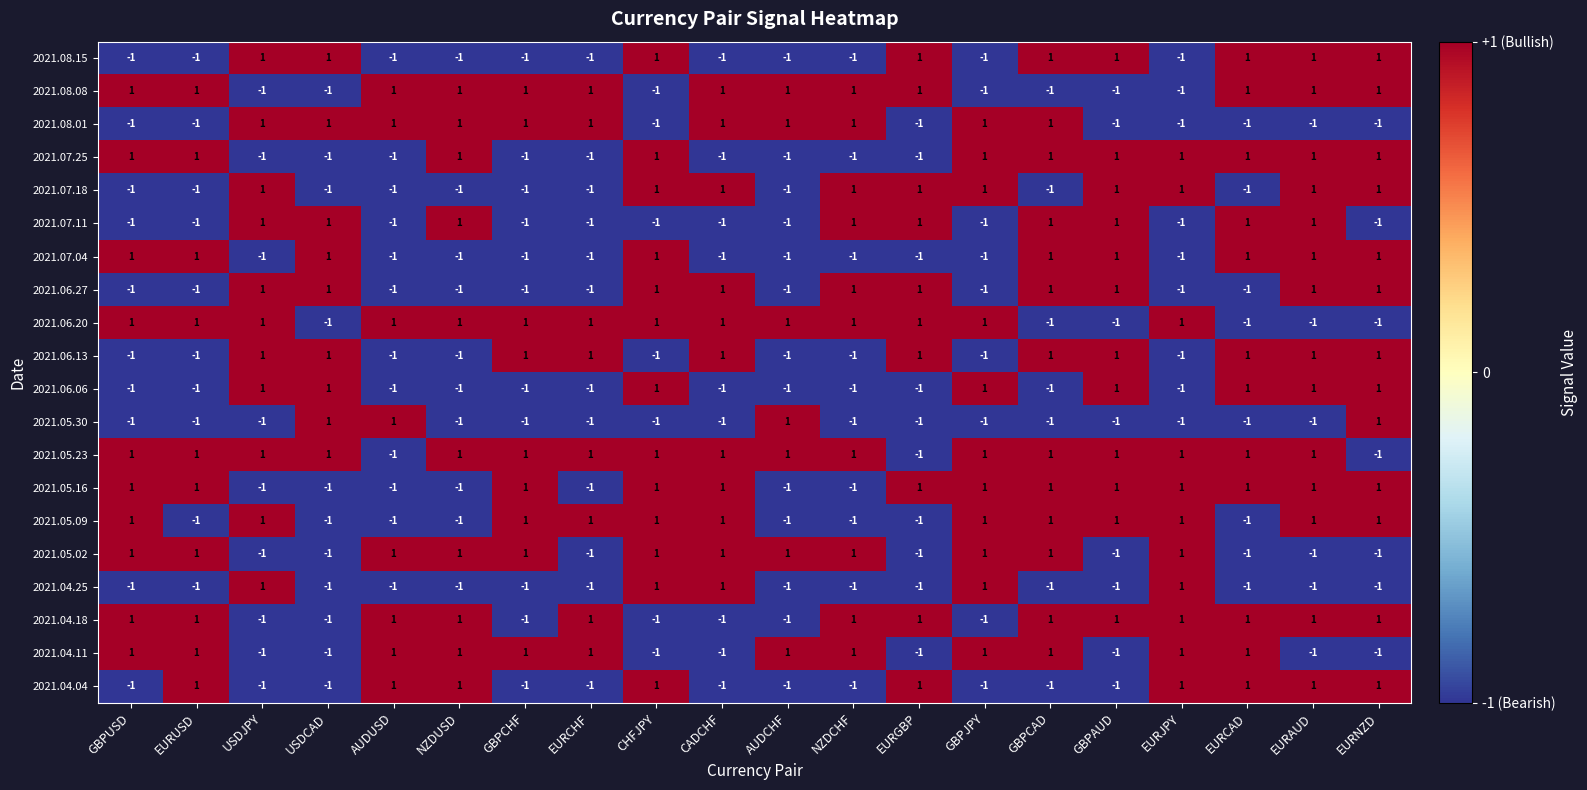

Is it true that 2021.06.20 equals 1 at CHFJPY?

True